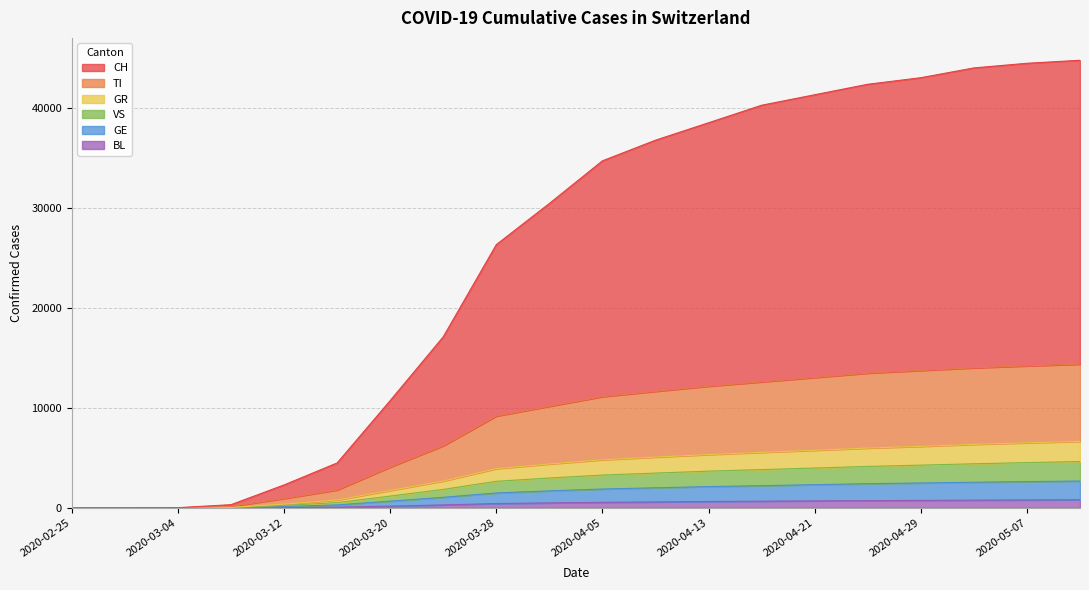

Reading left to right, what are all the values shown in this chart?

CH: 0	0	18	317	2292	4490	10725	17101	26315	30431	34692	36755	38498	40249	41298	42345	43001	43980	44443	44744
TI: 0	0	8	145	933	1790	4073	6204	9176	10153	11118	11648	12162	12595	13030	13468	13737	13999	14192	14364
GR: 0	0	3	47	372	781	1738	2680	3918	4385	4805	5073	5328	5545	5754	5975	6148	6347	6504	6647
VS: 0	0	2	27	242	520	1176	1842	2653	2981	3278	3475	3668	3825	3979	4141	4269	4404	4520	4631
GE: 0	0	1	12	132	291	670	1055	1487	1697	1882	2005	2125	2217	2316	2418	2485	2561	2625	2681
BL: 0	0	0	4	32	69	172	291	430	493	553	591	636	666	696	721	744	768	789	807